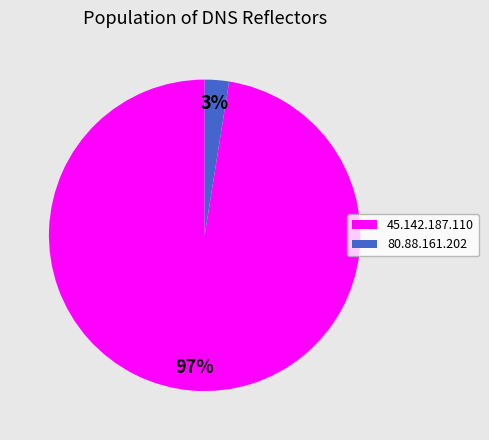

Count the number of slices in the pie.

2